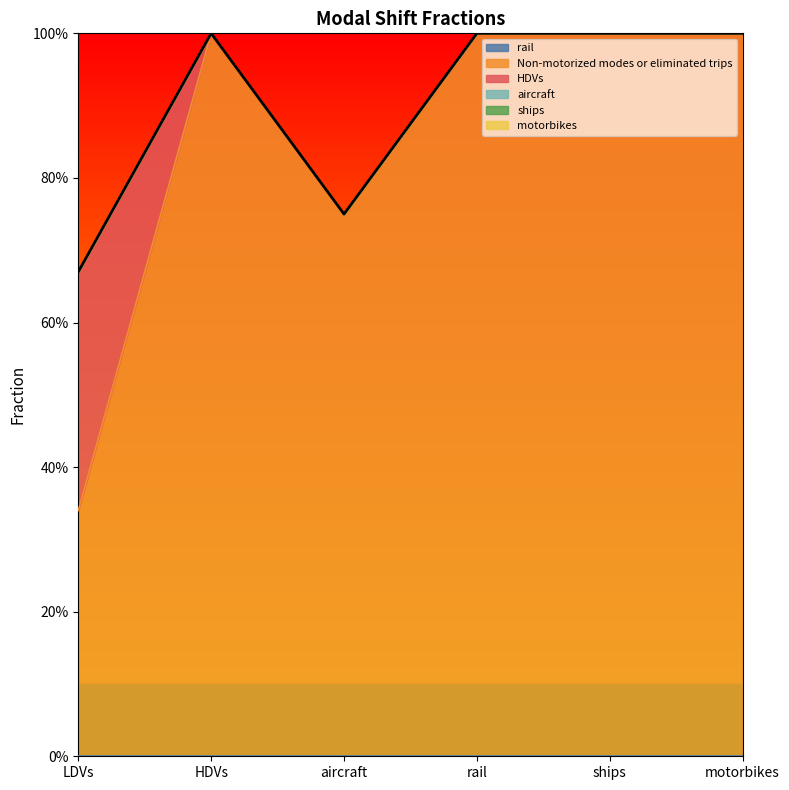

Which category has the highest value in the HDVs series?

LDVs